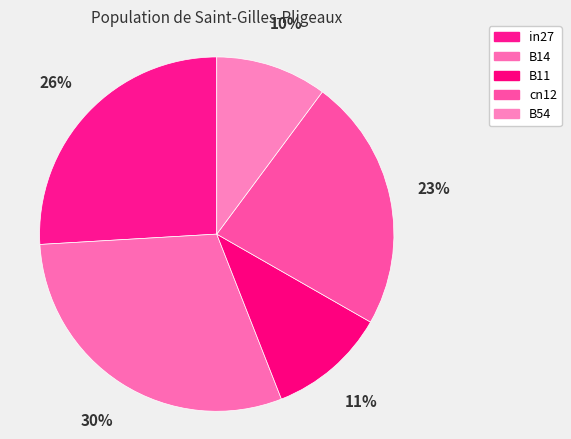

Rank the categories by value from lowest to highest.

B54, B11, cn12, in27, B14